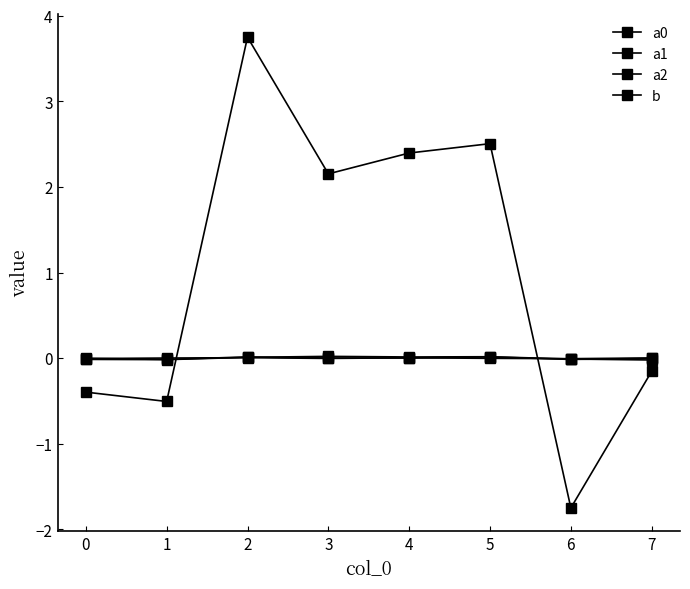

How many values in b are above zero?

4